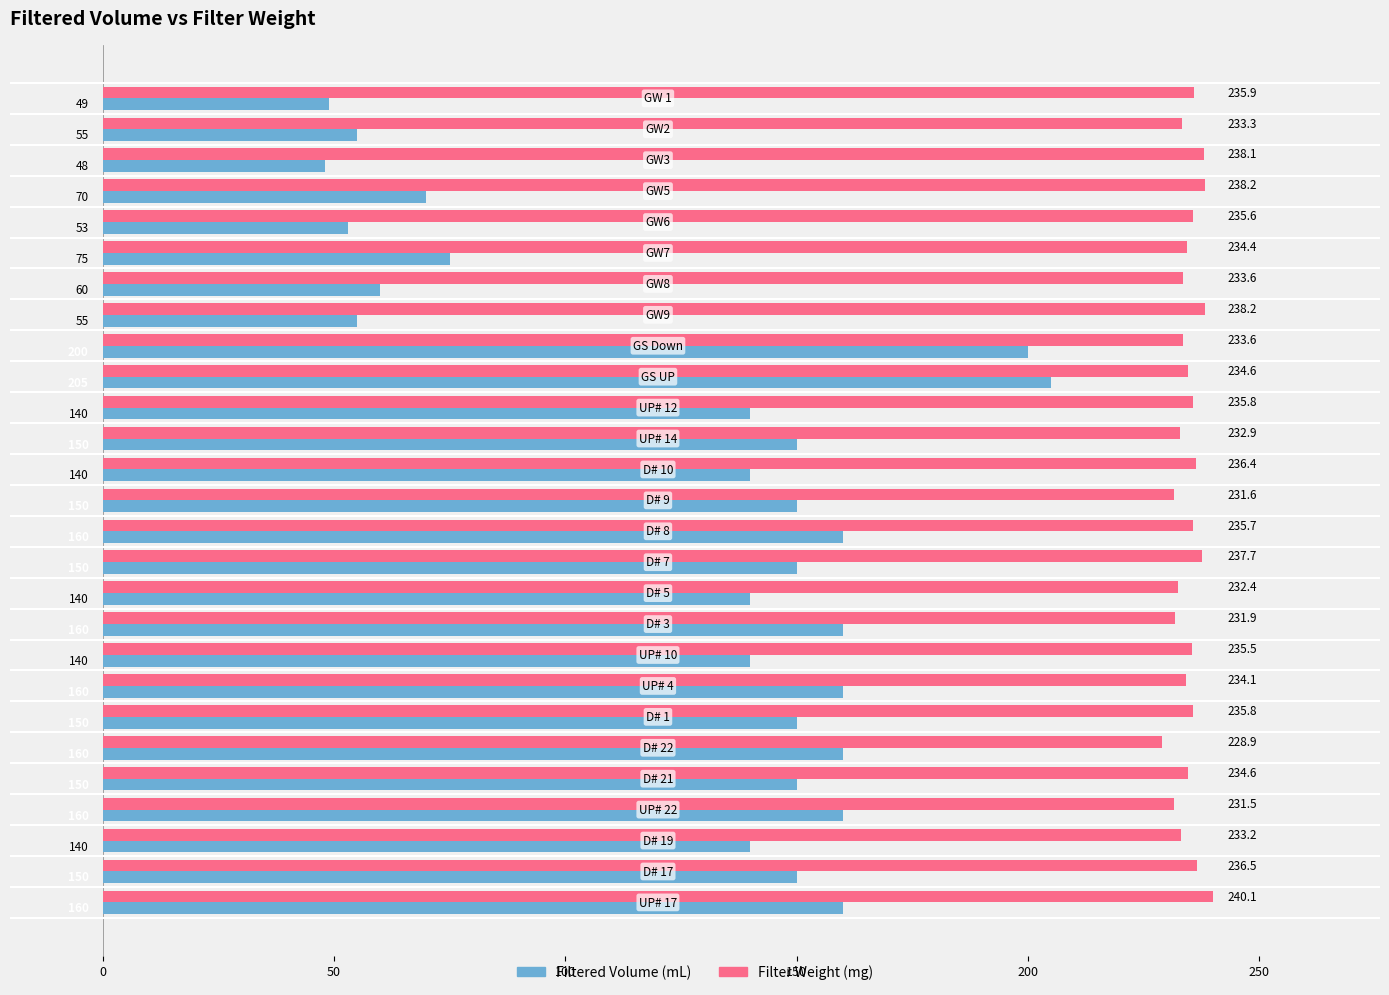

What is the sum of all Filtered Volume (mL) values?

3430.0